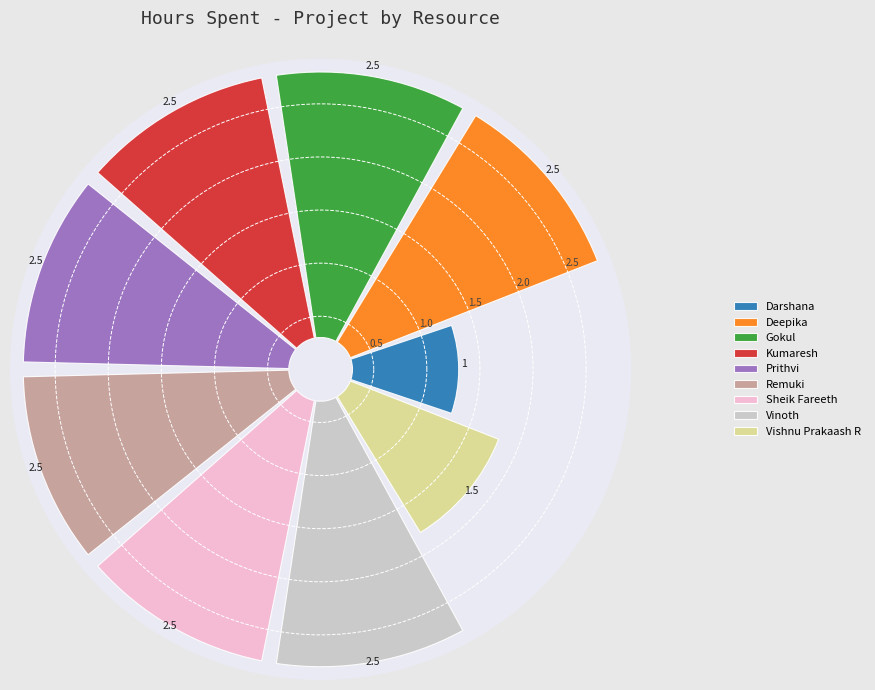

What is the largest slice in the pie chart?

Deepika